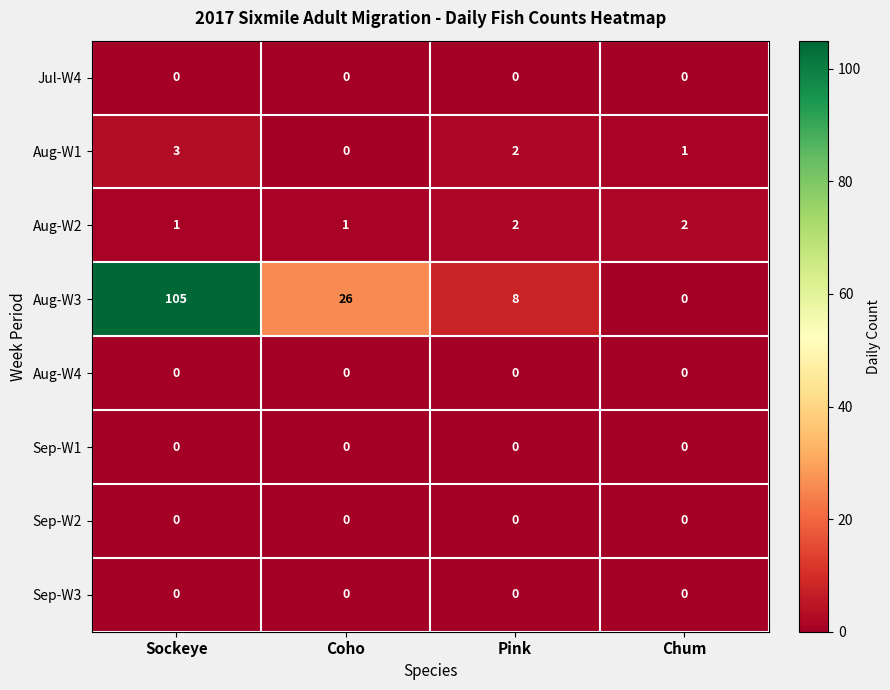

How many data points does each series have?

4